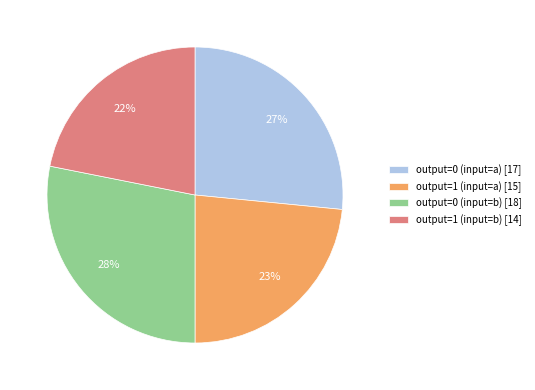

Does output=1 (input=a) account for over 50% of the chart?

No